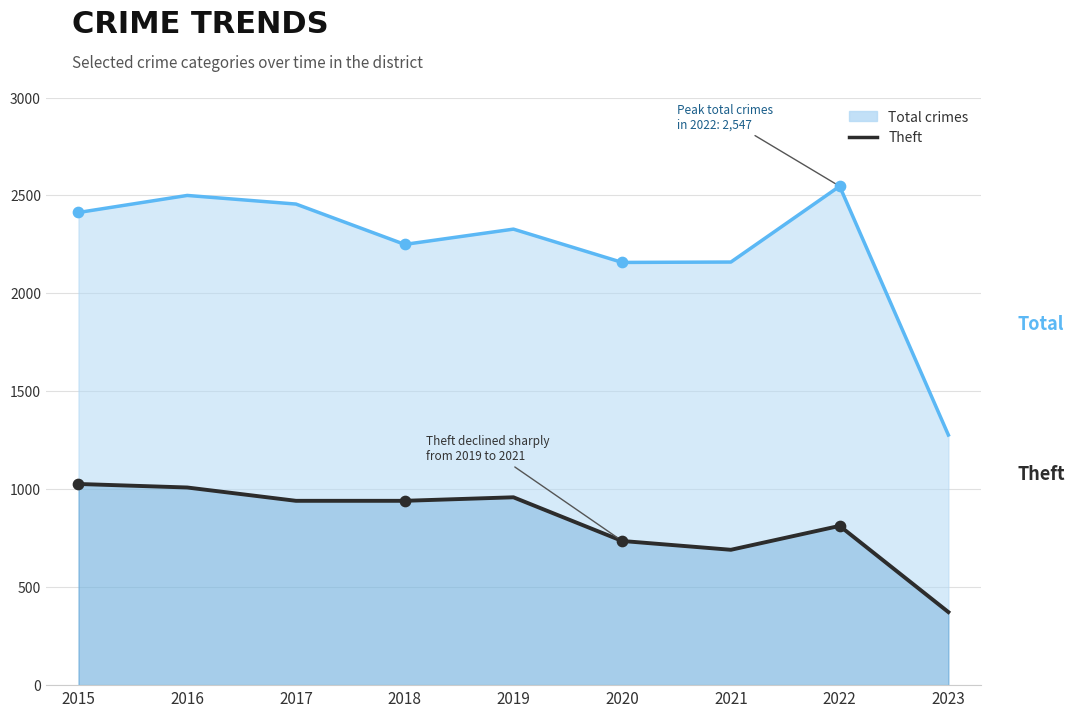

At which category is the sum across all series the highest?

2016